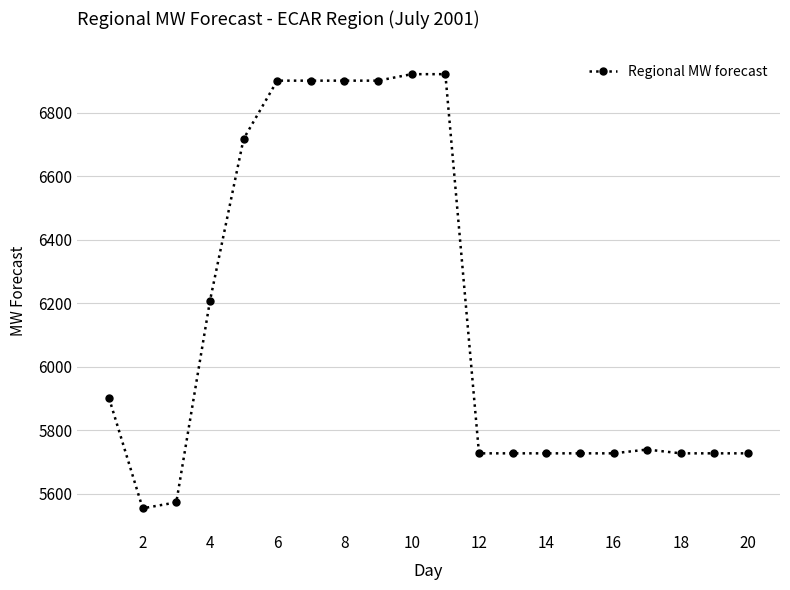

What is the maximum value shown in the chart?

6922.0